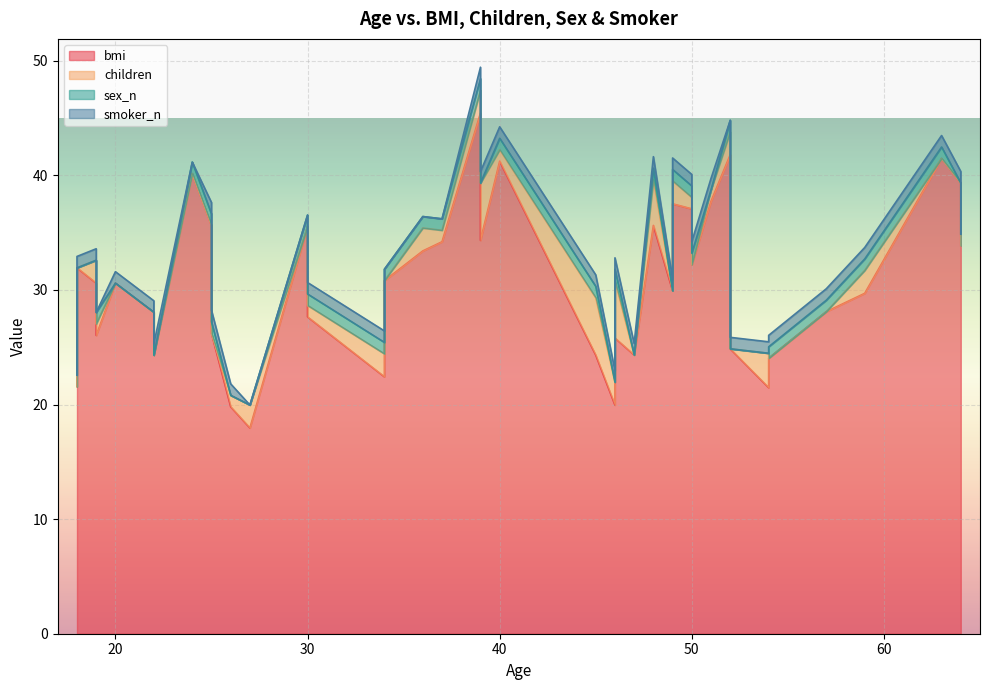

Which has a higher value, 39 or 34?

39